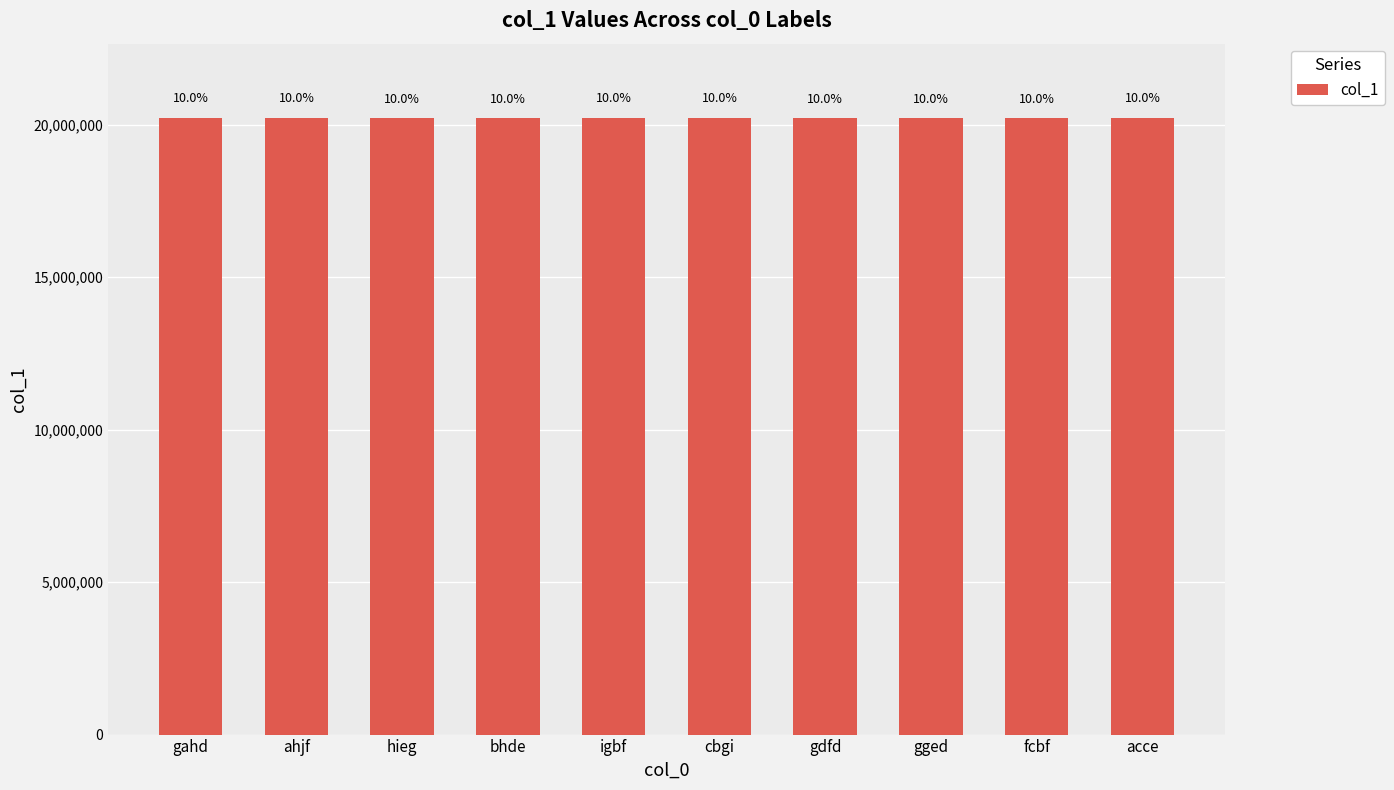

How many bars are there in total?

10